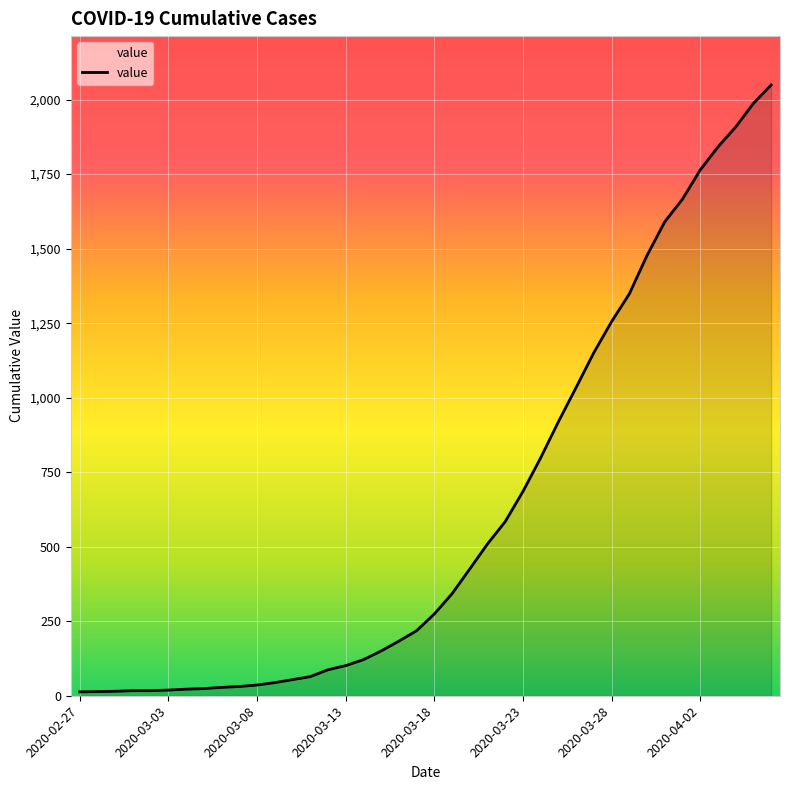

What is the maximum value shown in the chart?

2049